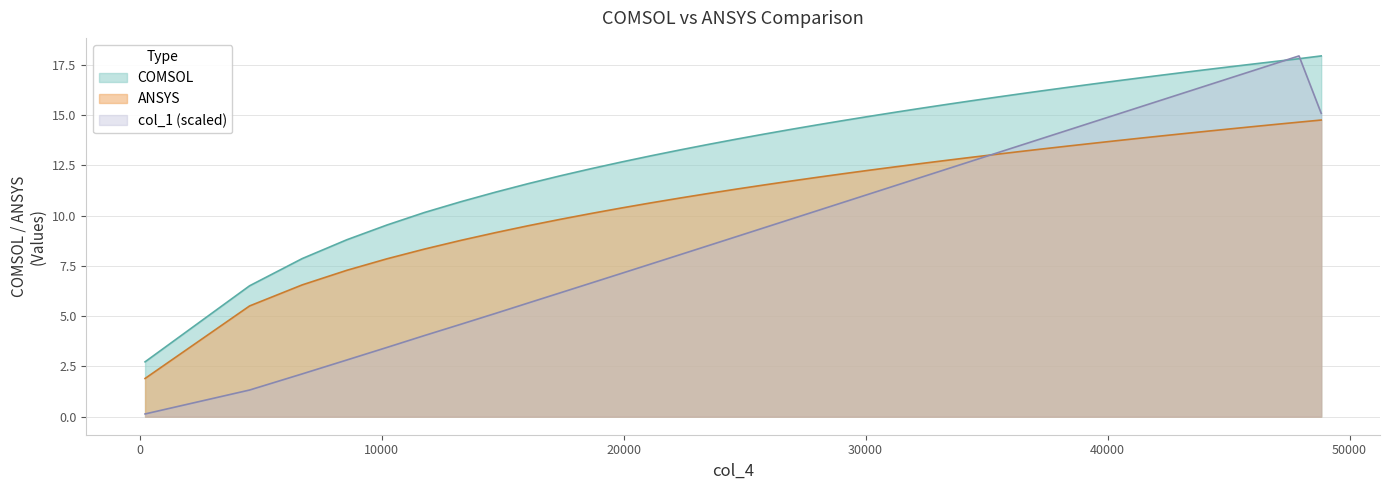

What is the label of the 20th point from the left?

29103